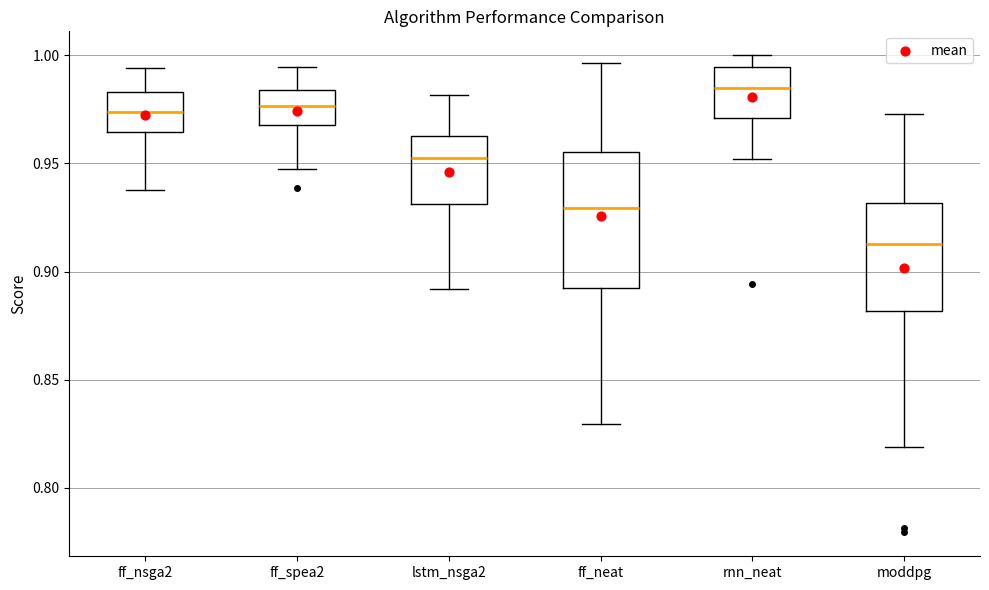

Where is the lower edge of the box for moddpg on the y-axis? The values are not printed on the chart, so give them approximately, as read against the axis.

0.880